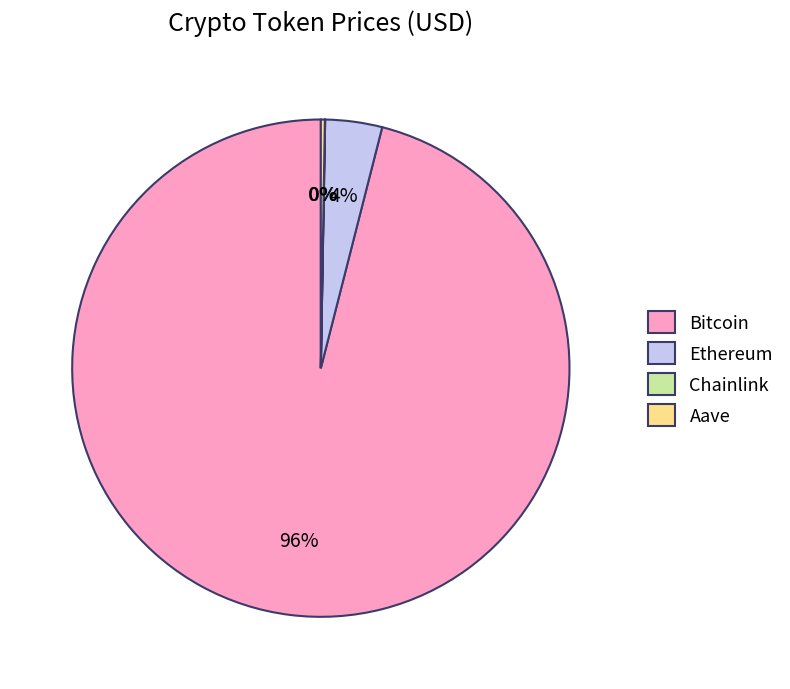

Which category accounts for the majority?

Bitcoin